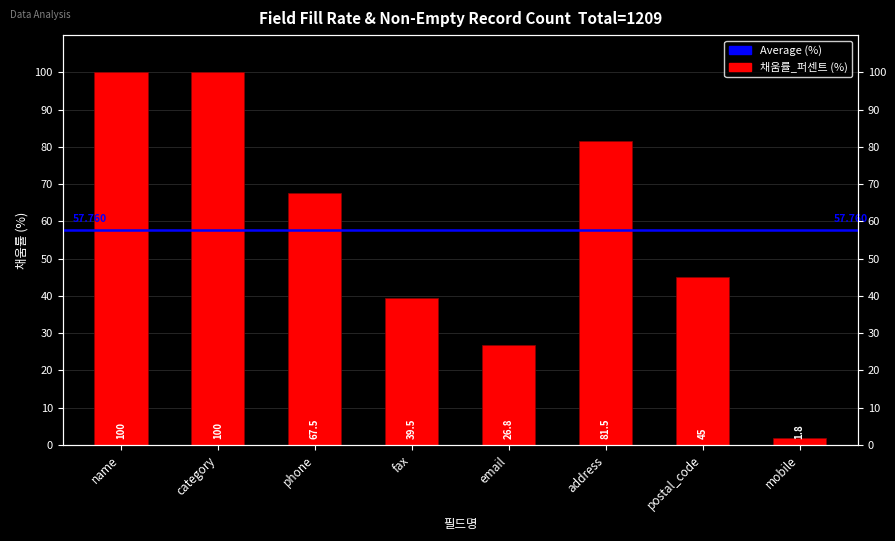

Is it true that the value at fax is 67.2?

False